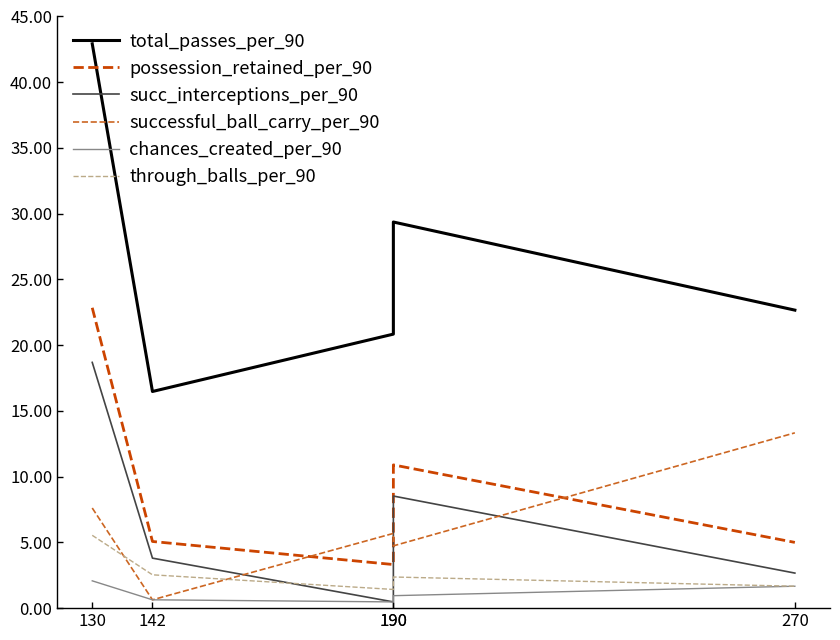

Between 190 and 130, which is larger?

130